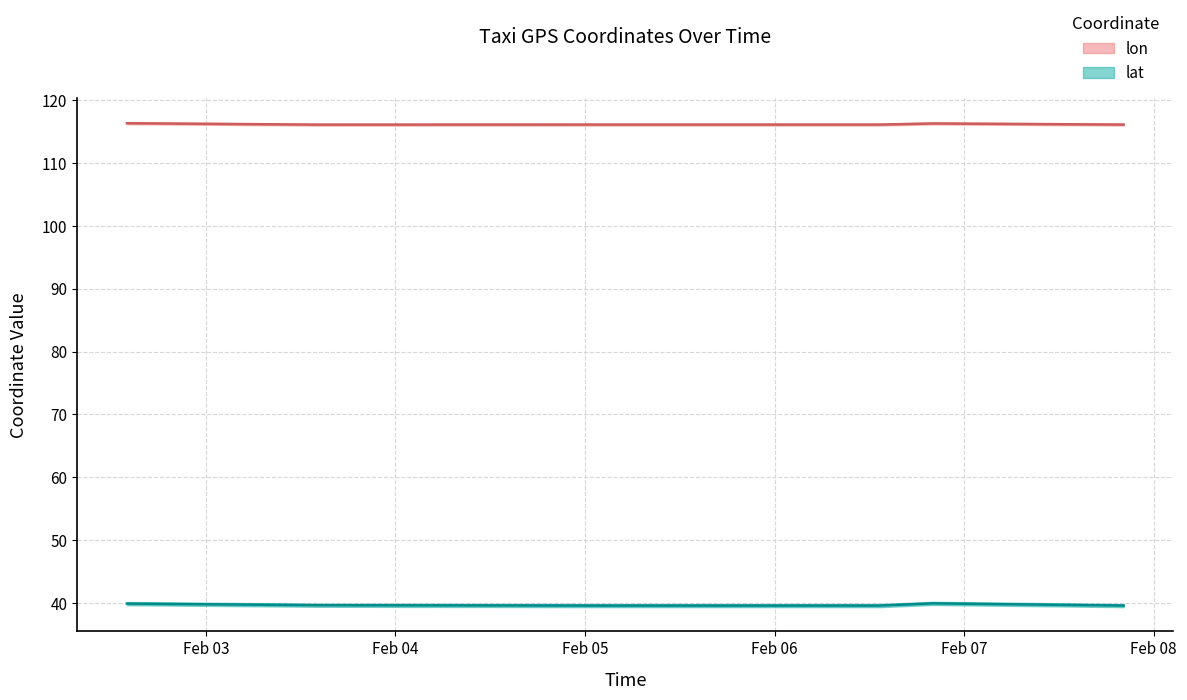

True or false: lat has more than 1 interior local peaks.

False